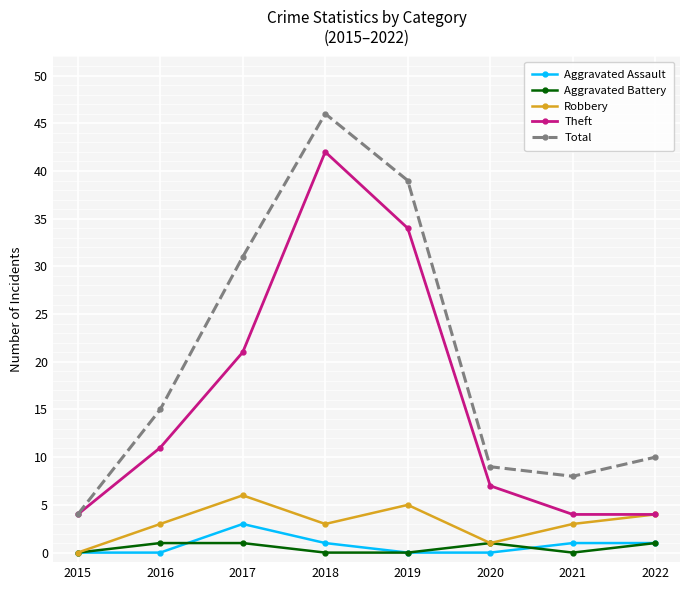

What is the sum of the Robbery values at 2020 and 2015?

1